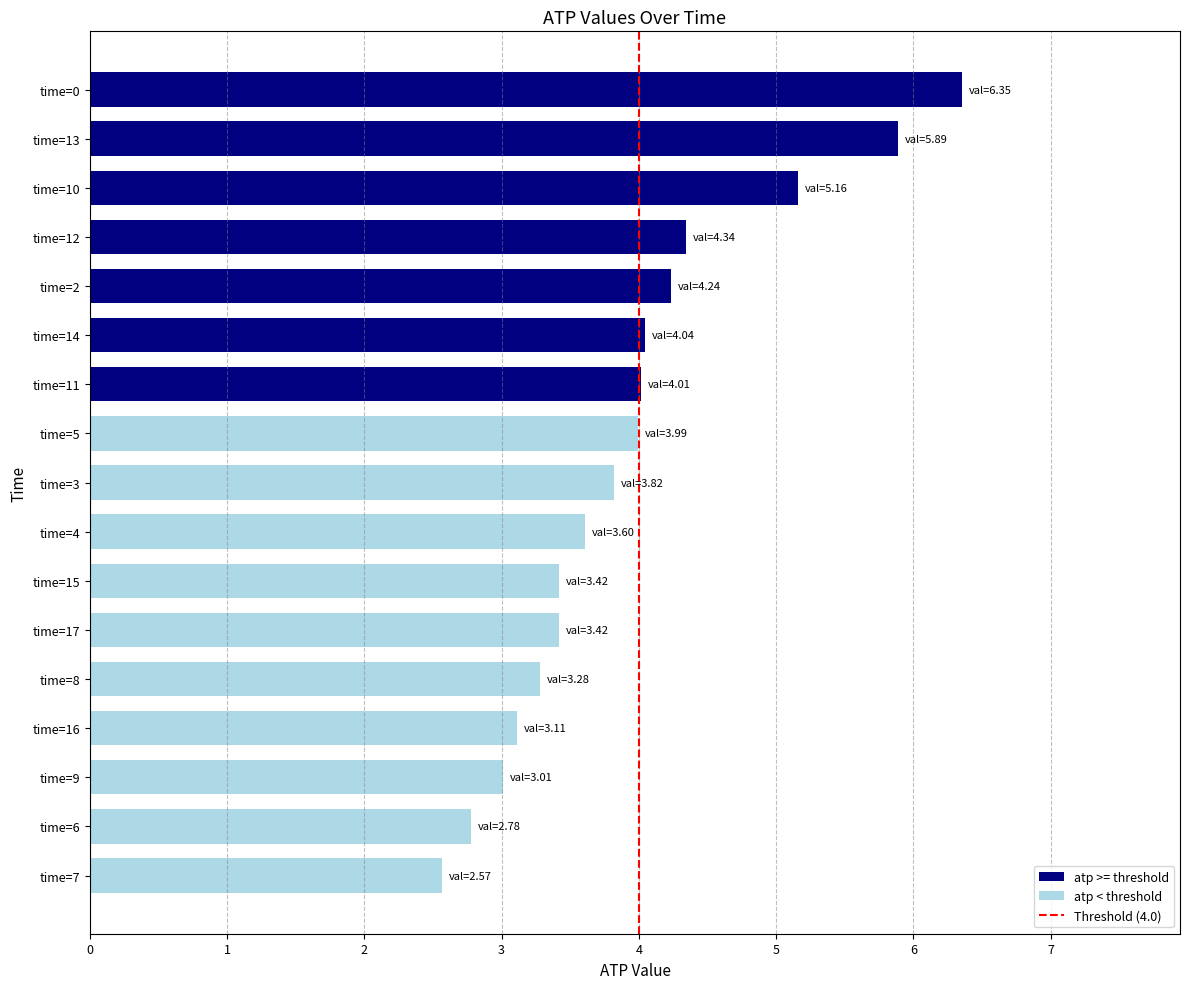

What is the sum of all values?

67.0